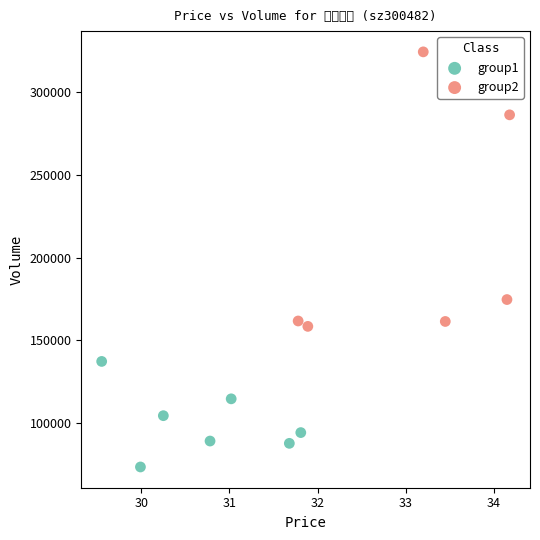

Which series has the largest Y range (max minus min)?

group2